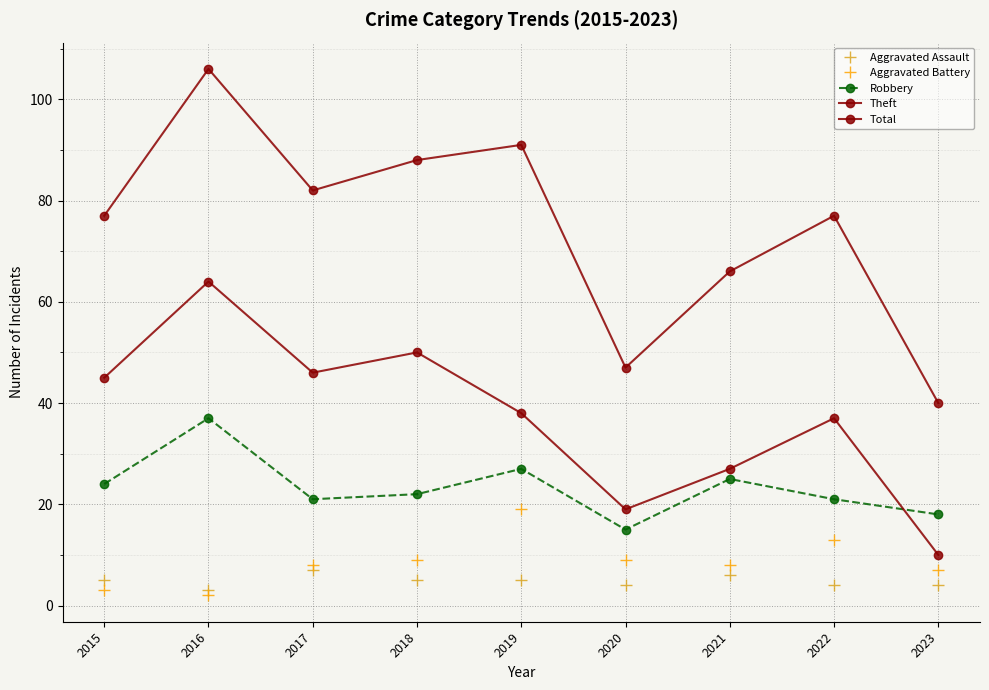

How many series are shown in this chart?

5